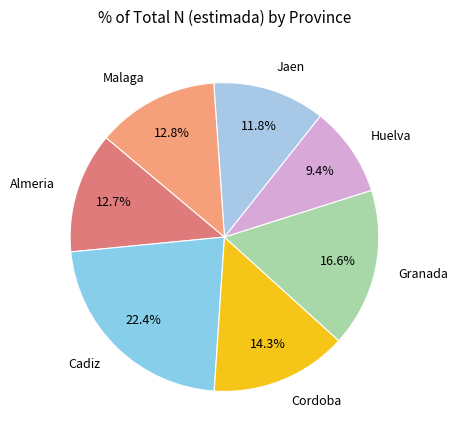

Is Granada the majority of the pie?

No